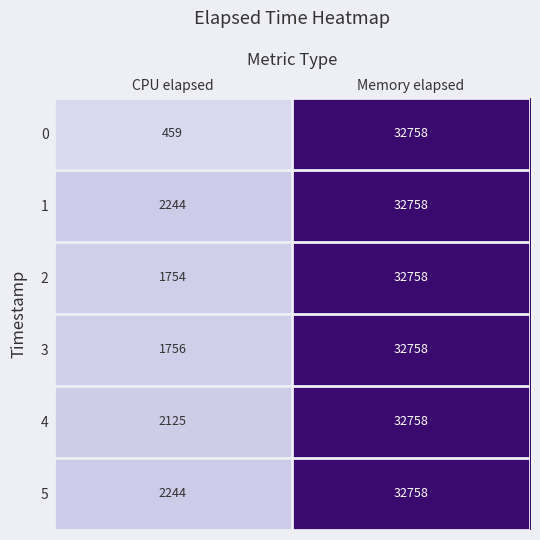

At which label is 2 closest to 17256?

CPU elapsed